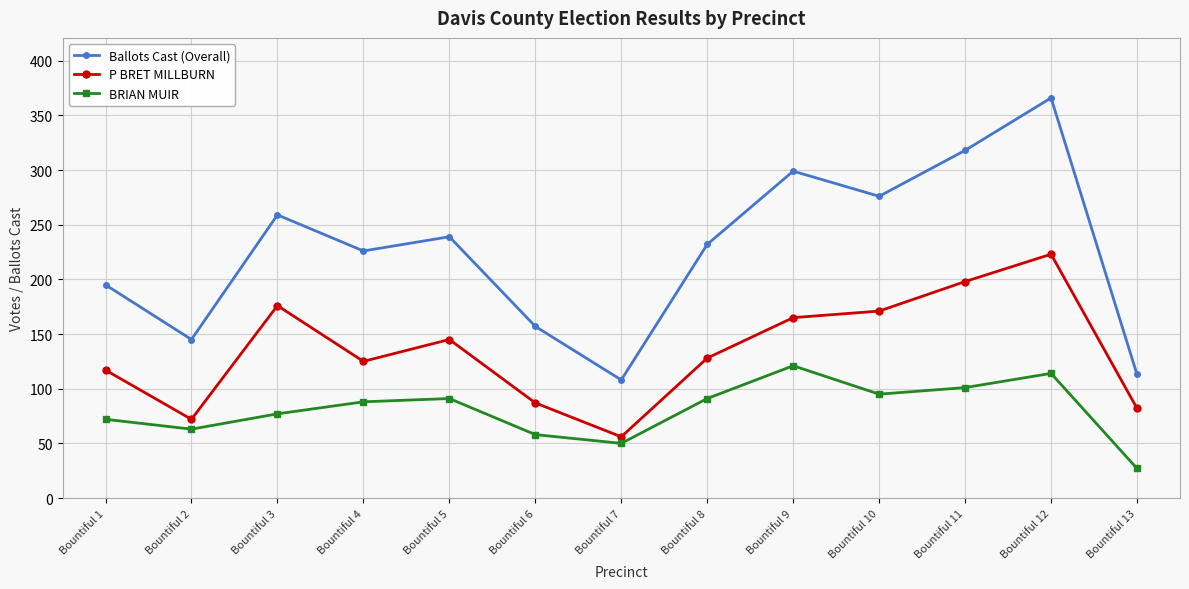

True or false: BRIAN MUIR has a value of 146 at Bountiful 11.

False